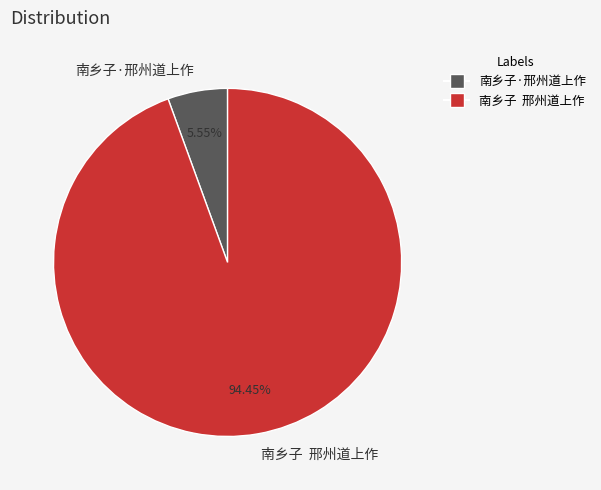

To the nearest percent, what is the average slice percentage?

50%